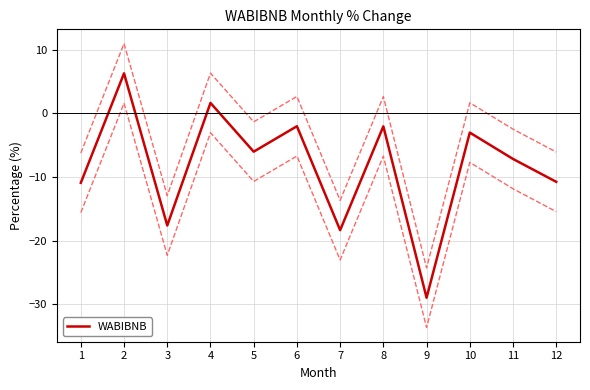

What is the value of the 4th point from the left?

1.7